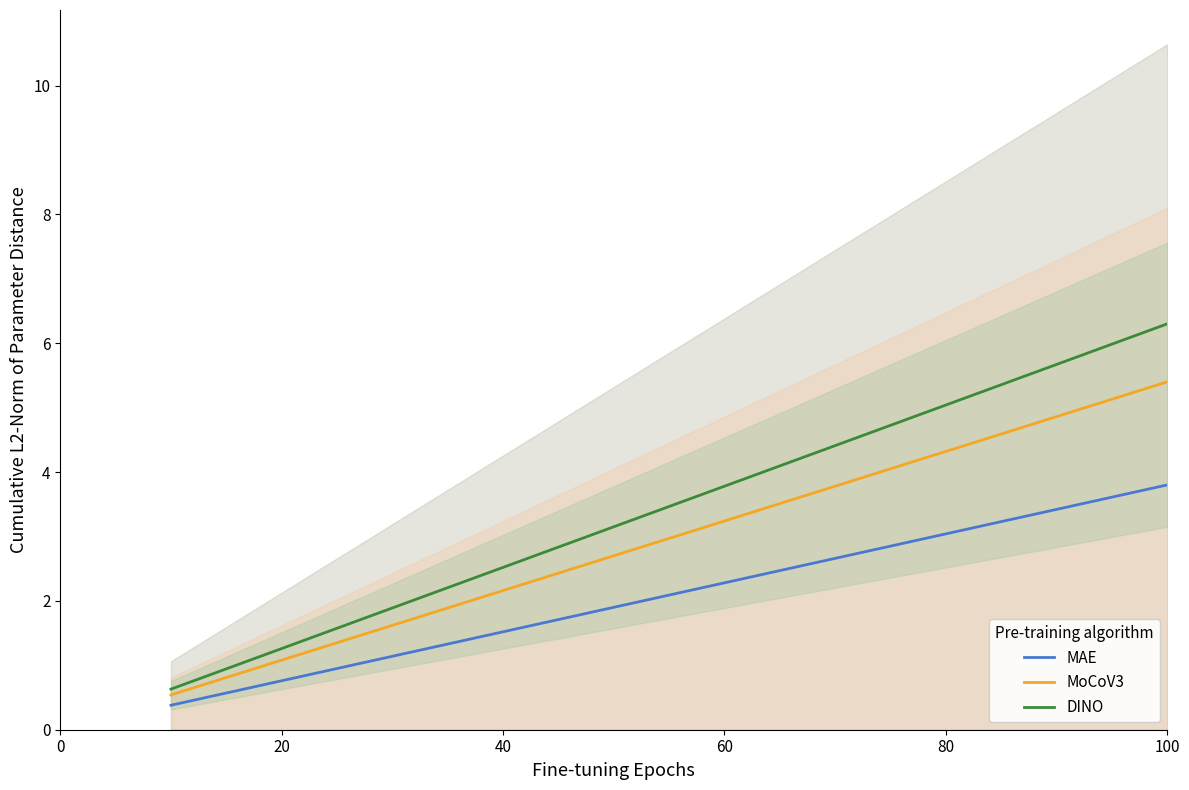

Reading left to right, transcribe all the data shown in this chart.

MAE: 0.4	0.8	1.1	1.5	1.9	2.3	2.7	3.0	3.4	3.8
MoCoV3: 0.5	1.1	1.6	2.2	2.7	3.2	3.8	4.3	4.9	5.4
DINO: 0.6	1.3	1.9	2.5	3.1	3.8	4.4	5.0	5.7	6.3